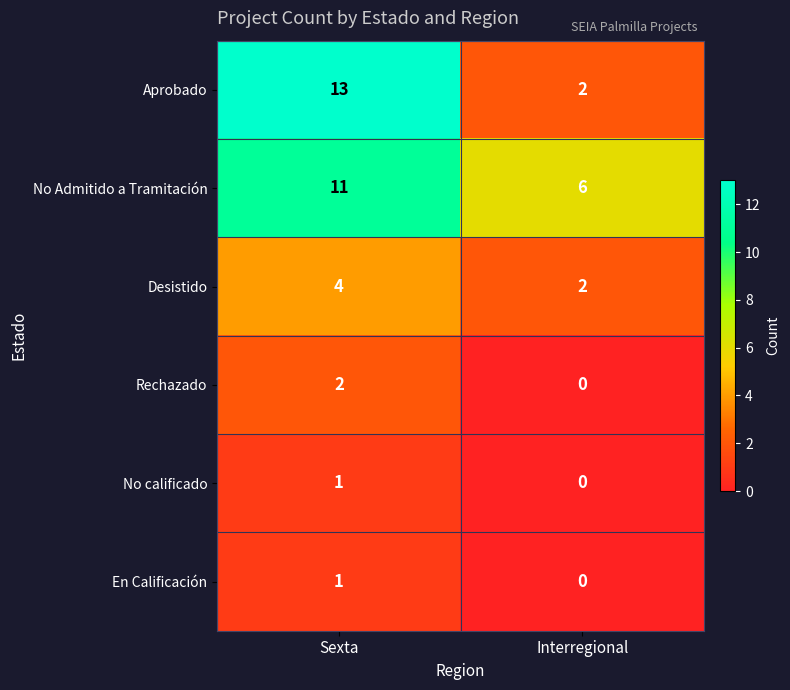

What is the sum of all Desistido values?

6